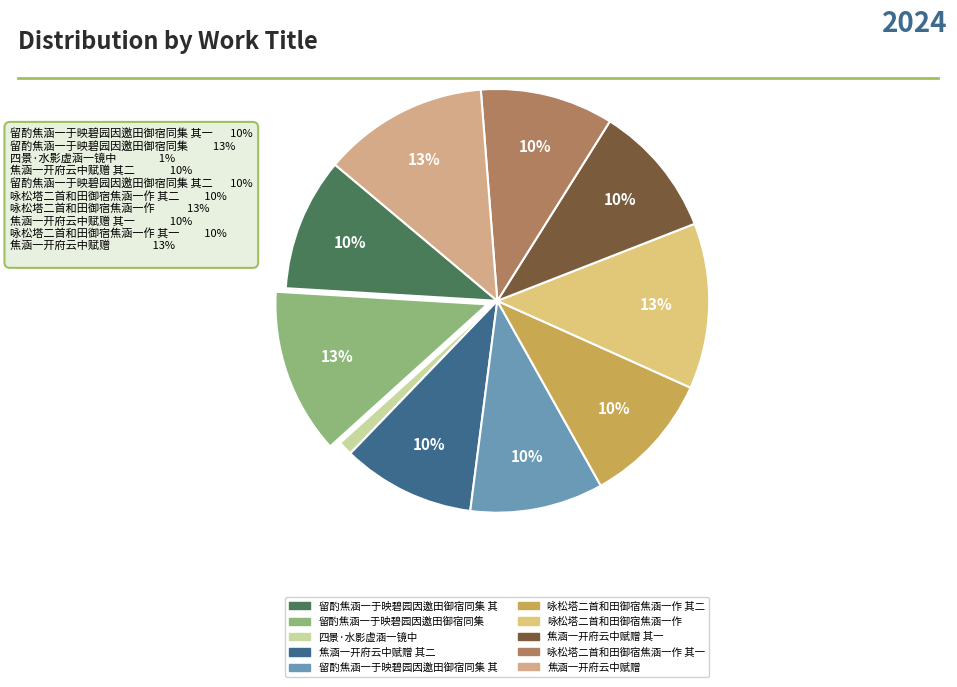

How many segments does this pie chart have?

10